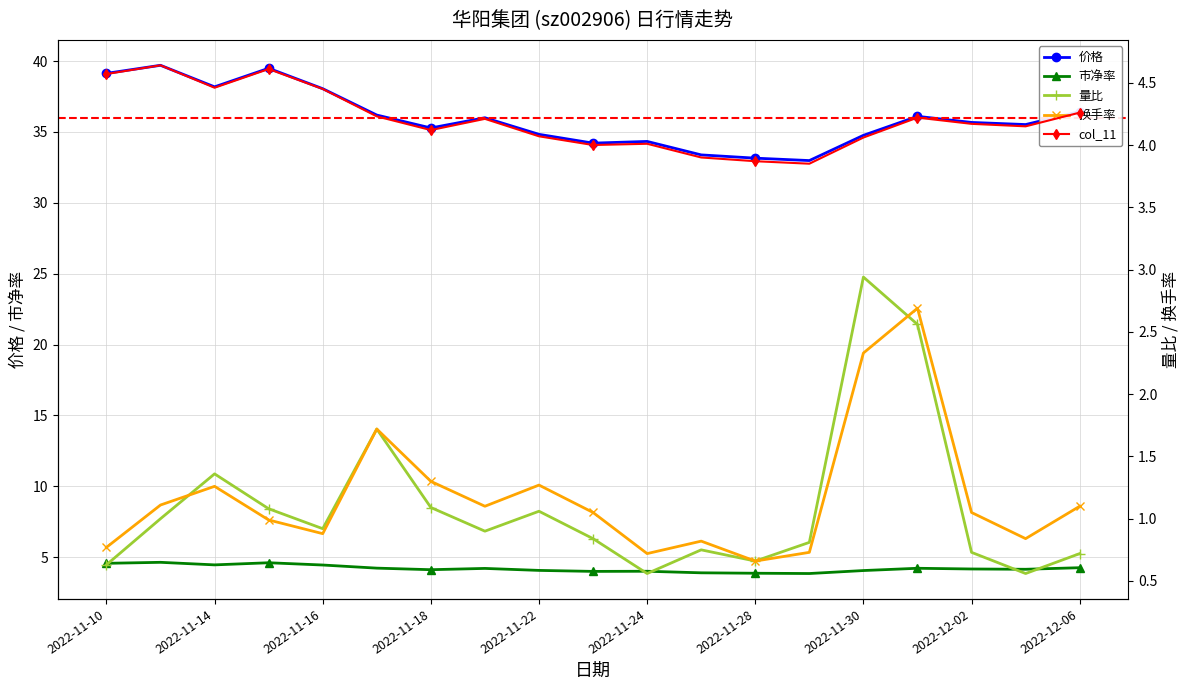

Is this an area chart (filled region under the line)?

No